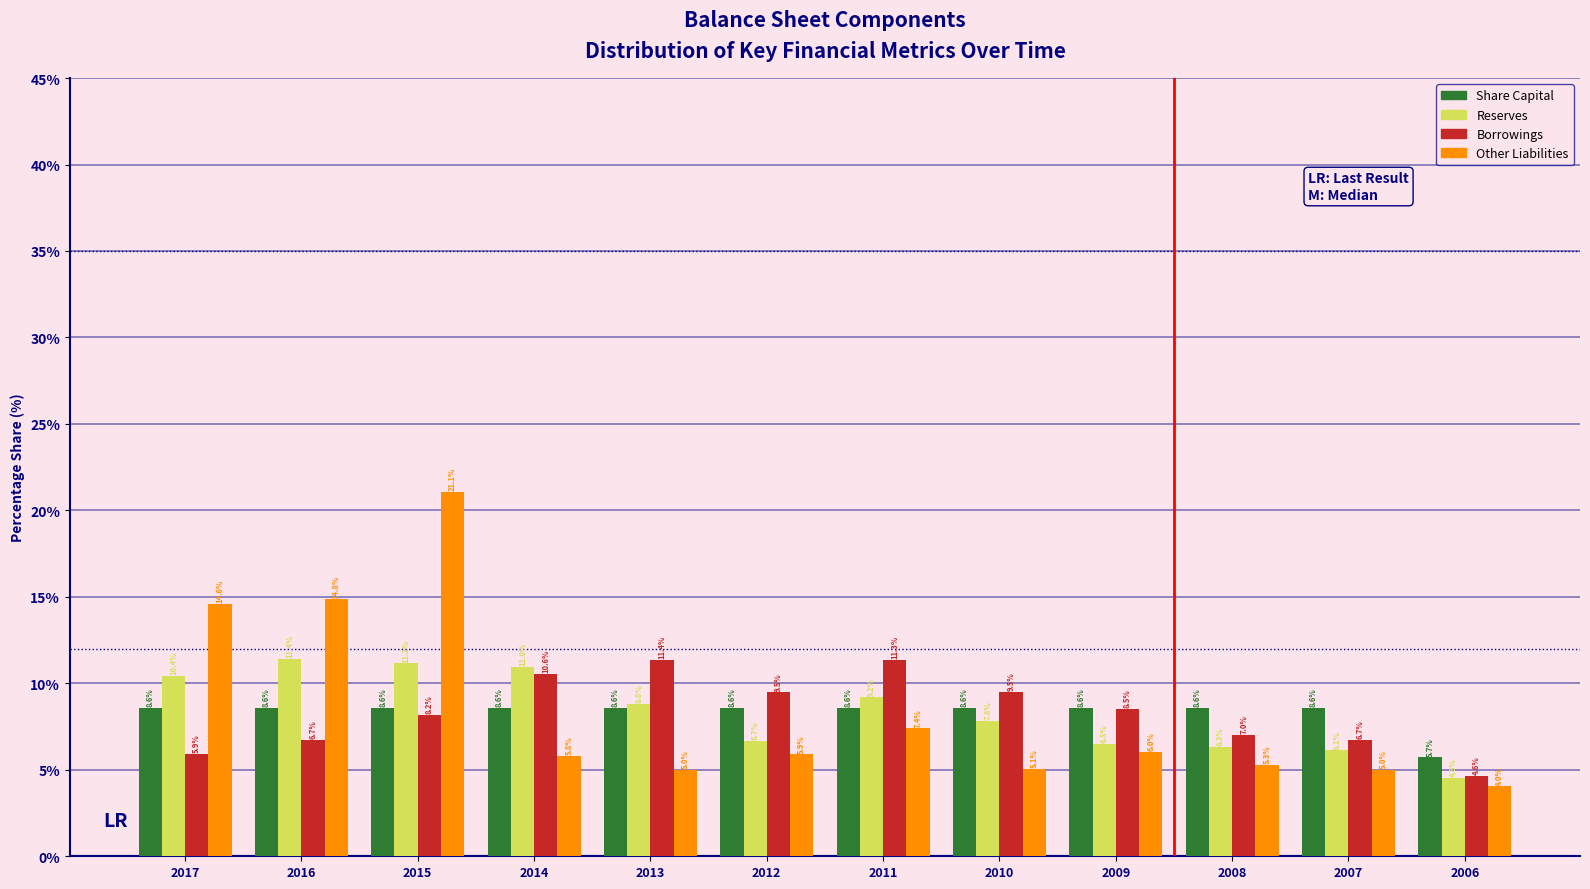

Reading right to left, transcribe all the data shown in this chart.

Share Capital: 5.7	8.6	8.6	8.6	8.6	8.6	8.6	8.6	8.6	8.6	8.6	8.6
Reserves: 4.5	6.1	6.3	6.5	7.8	9.2	6.7	8.8	11.0	11.2	11.4	10.4
Borrowings: 4.6	6.7	7.0	8.5	9.5	11.3	9.5	11.4	10.6	8.2	6.7	5.9
Other Liabilities: 4.0	5.0	5.3	6.0	5.1	7.4	5.9	5.0	5.8	21.1	14.8	14.6